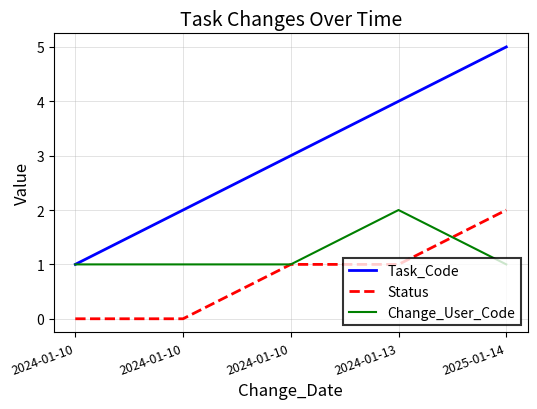

What are all the series names shown in the legend?

Task_Code, Status, Change_User_Code